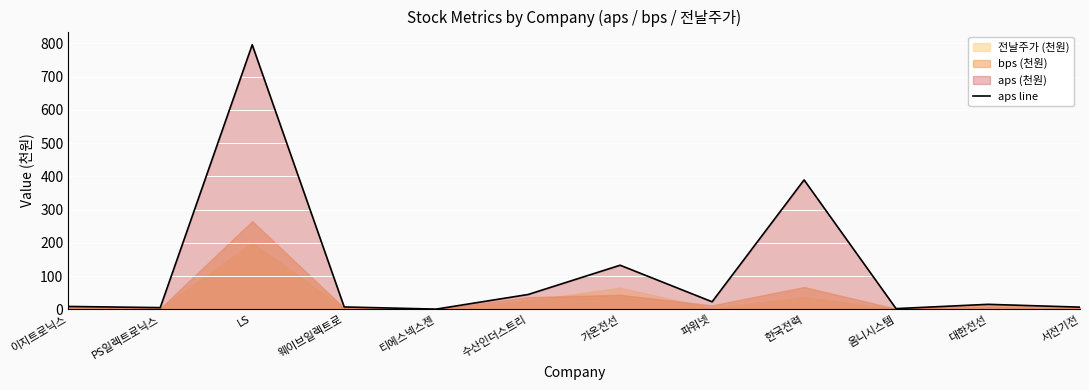

What is the highest value of the aps line series?

795.7